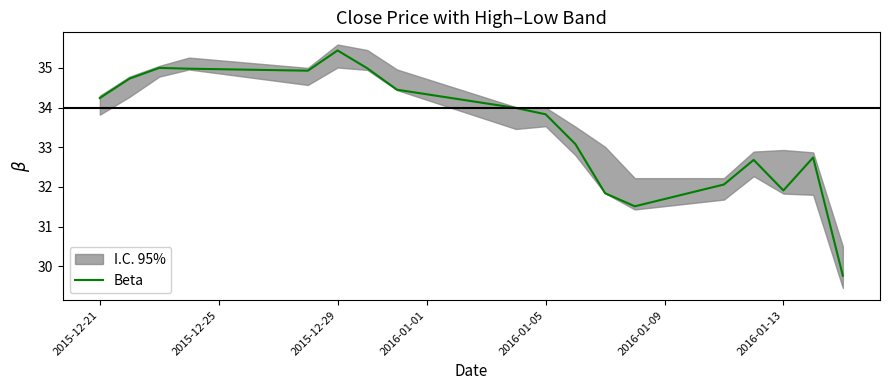

What is the smallest value displayed?

29.8